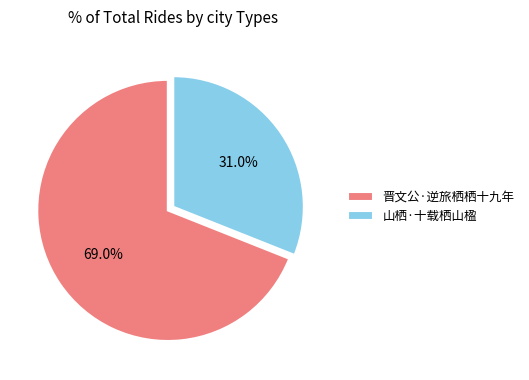

Which category has the smallest portion of the pie?

山栖·十载栖山楹